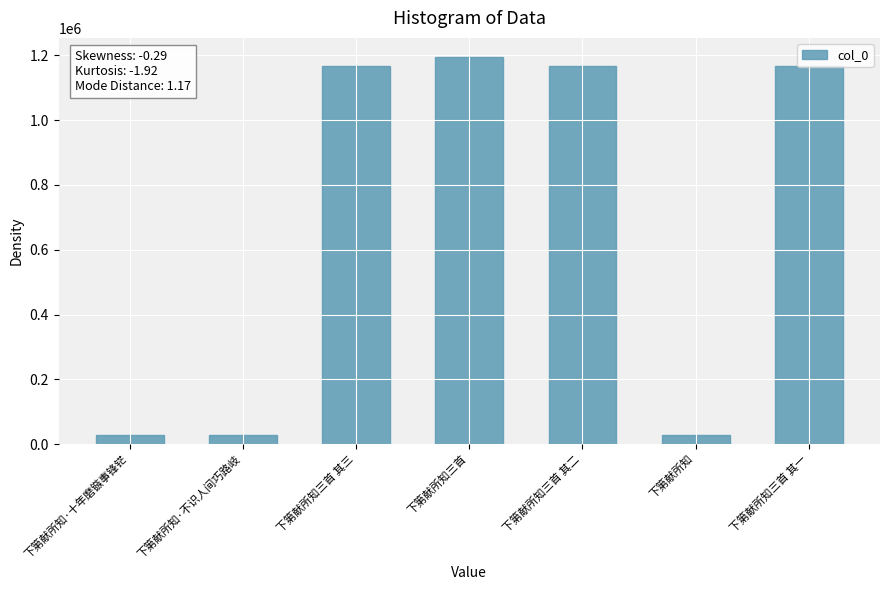

How many series are shown in this chart?

1